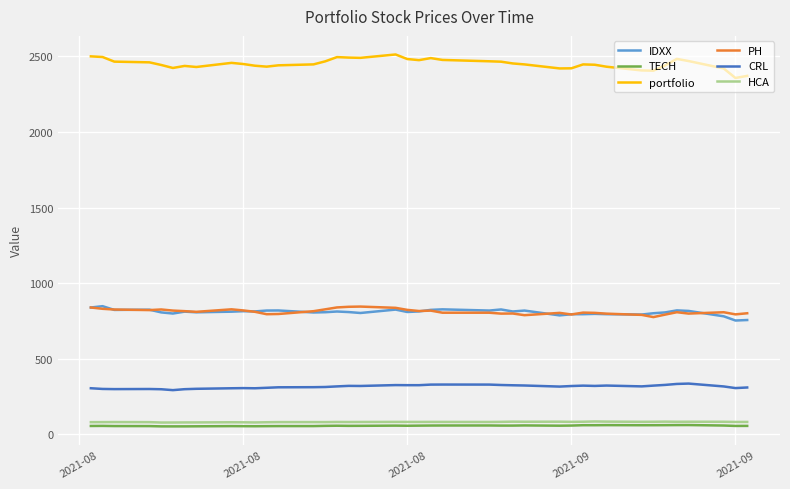

What is the maximum value for TECH?

62.1